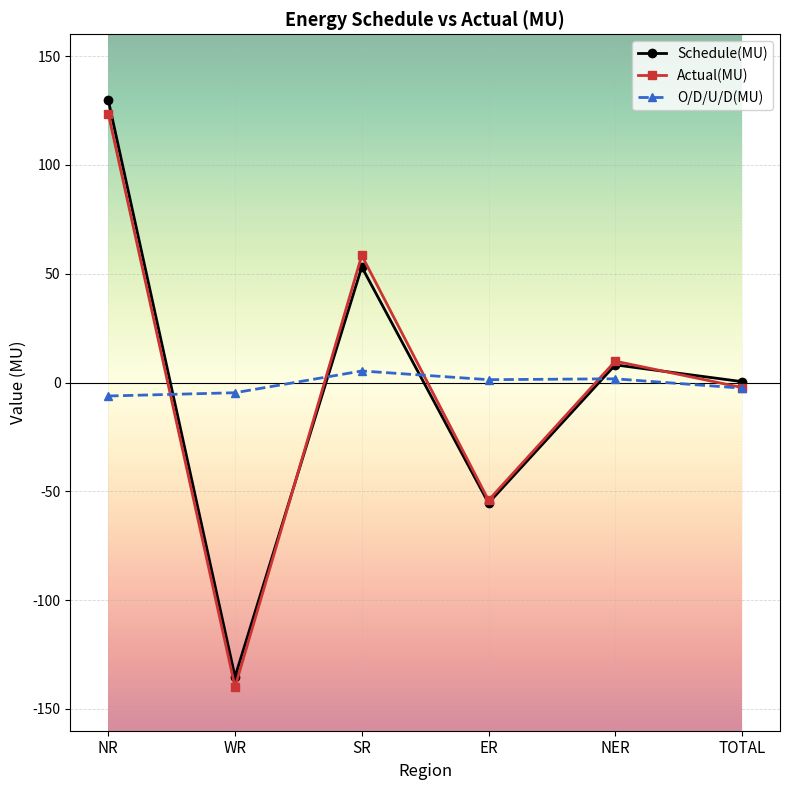

What is the maximum value for Actual(MU)?

123.5